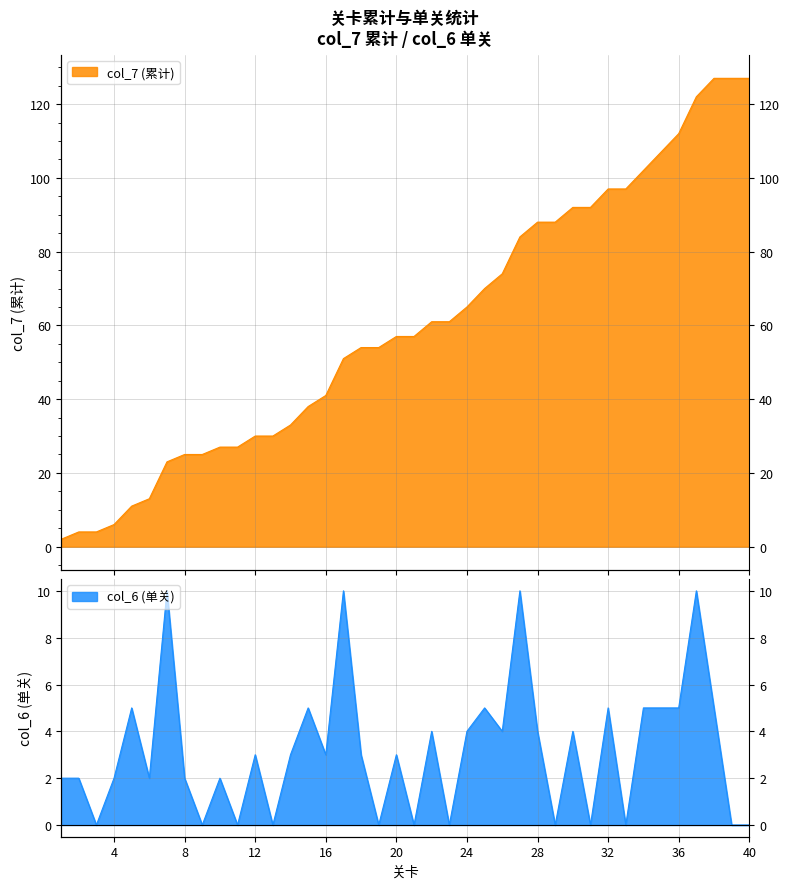

The value of col_7 at 5 is 5. True or false?

False